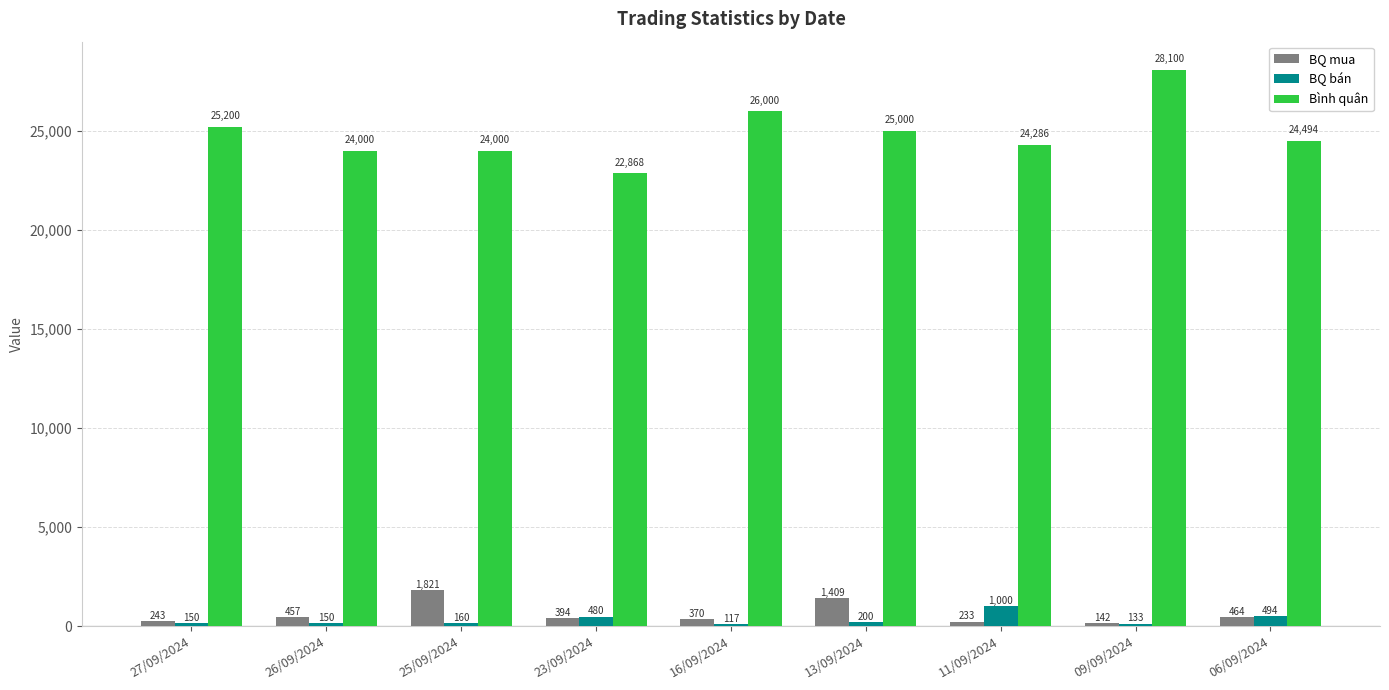

What is the highest value of the BQ mua series?

1821